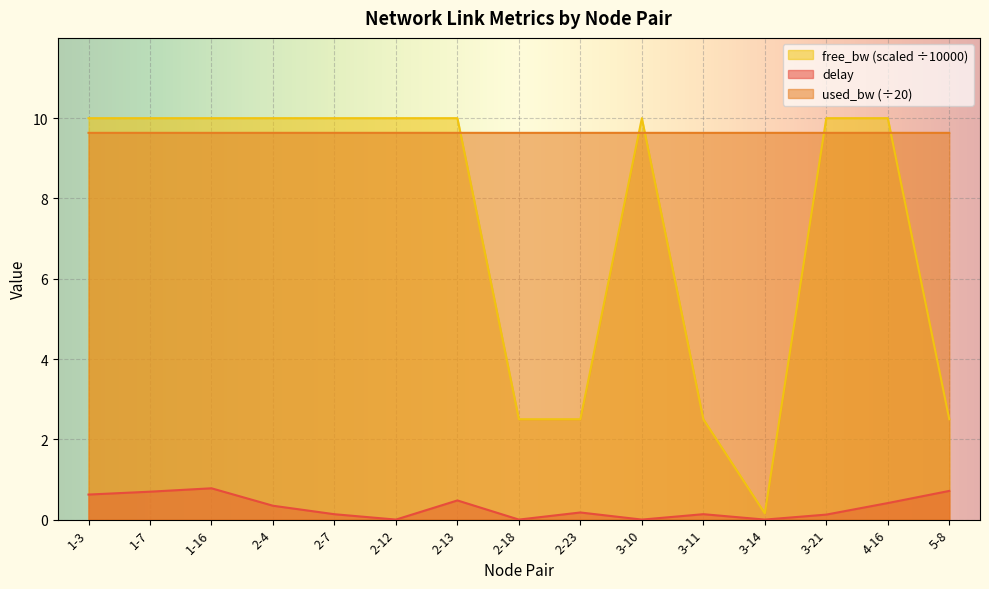

What is the value of the delay point at the 11th from the left?

0.1